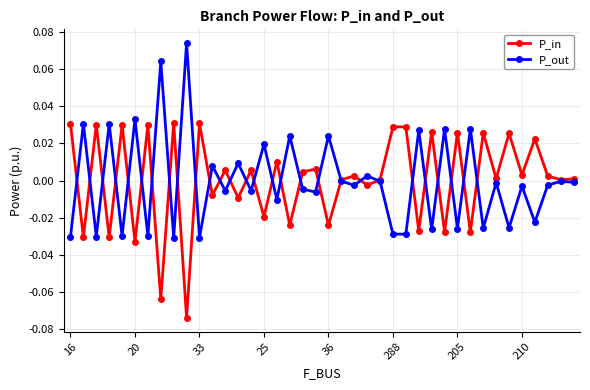

List the series in order of their peak value, lowest first.

P_in, P_out